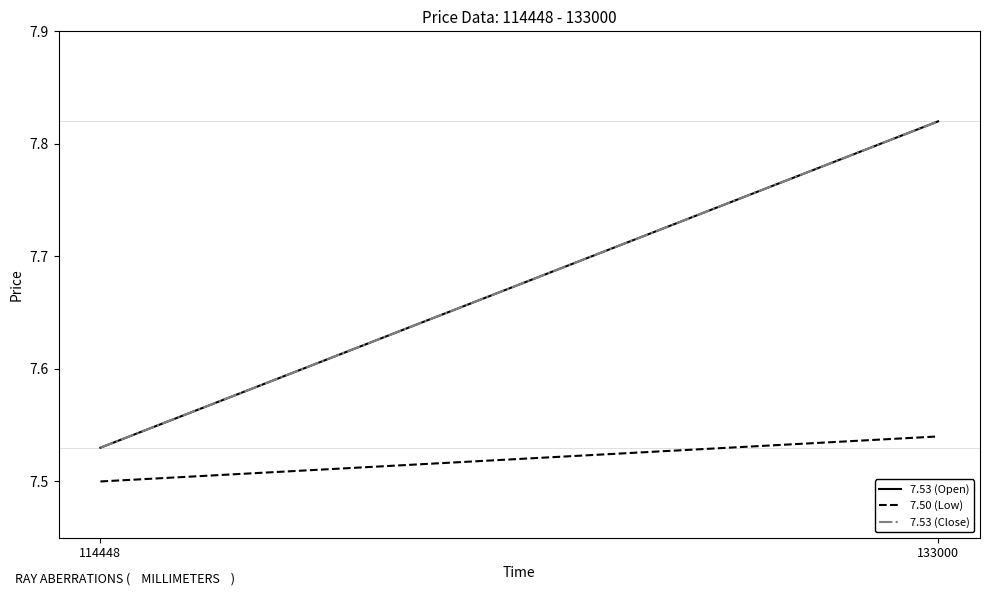

The 7.53 (Close) series shows 12.5 at 114448. True or false?

False